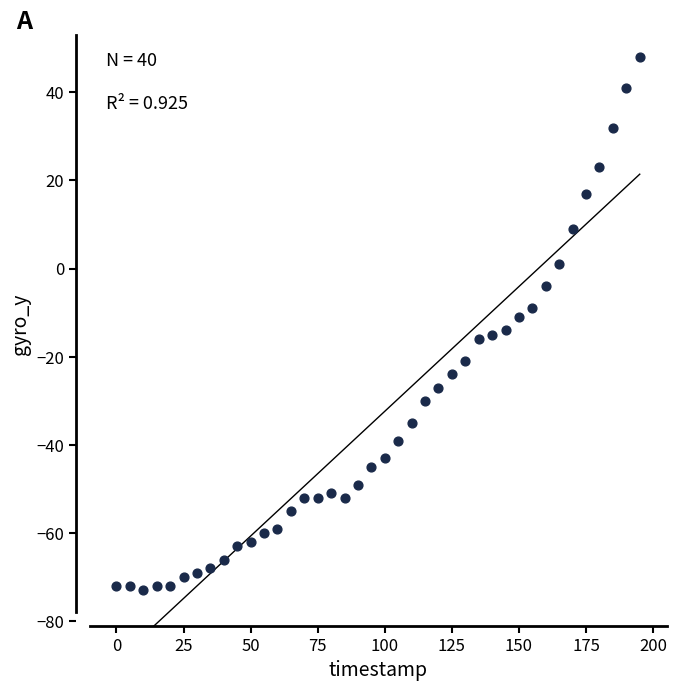

What is the range of Y values (max minus min)?

121